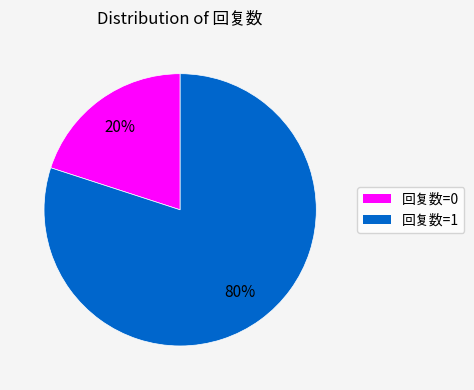

Does any single category account for the majority?

Yes